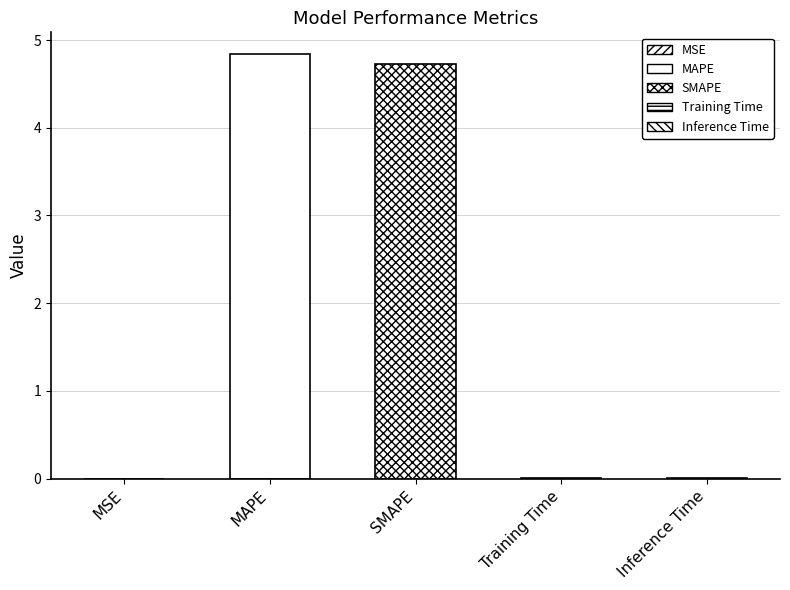

List the labels in order of value, smallest first.

MSE, Training Time, Inference Time, SMAPE, MAPE